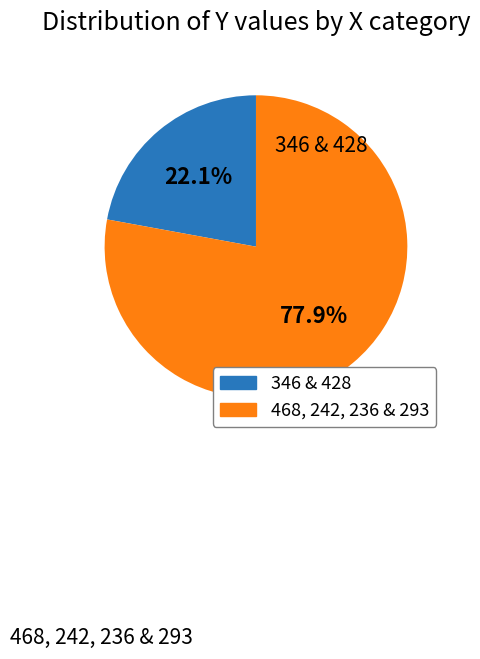

Is there a majority slice in this chart?

Yes